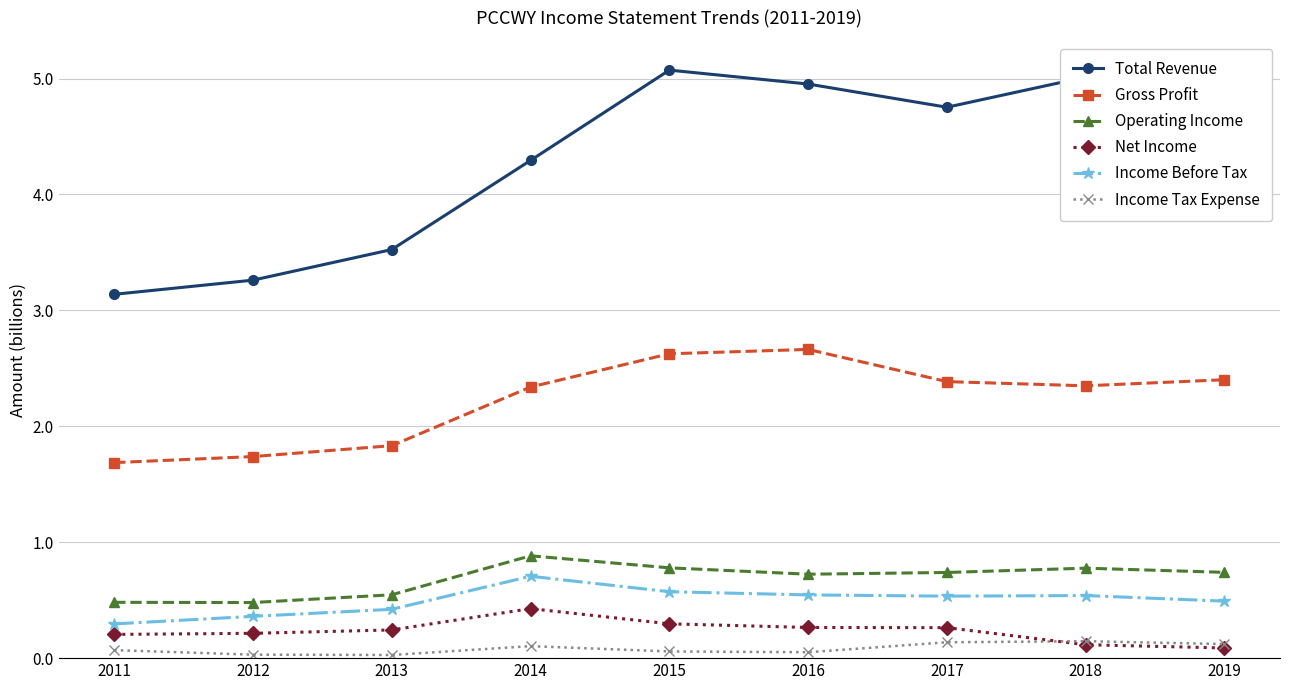

What are all the series names shown in the legend?

Total Revenue, Gross Profit, Operating Income, Net Income, Income Before Tax, Income Tax Expense